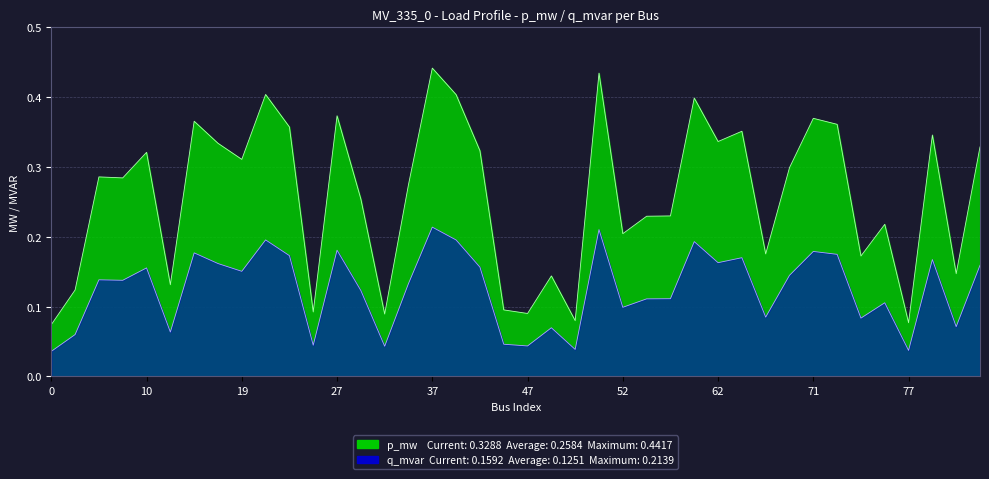

True or false: q_mvar has more than 2 points higher than both neighbors.

True